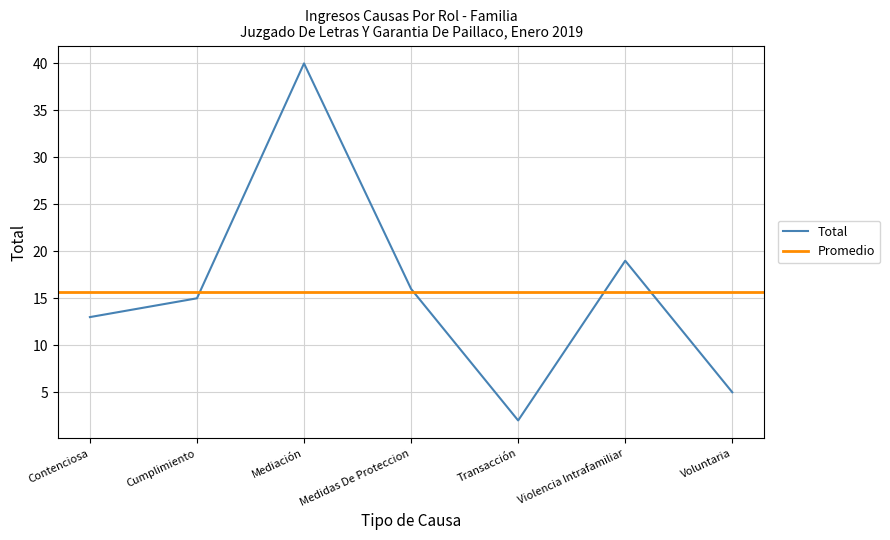

What is the minimum value shown in the chart?

2